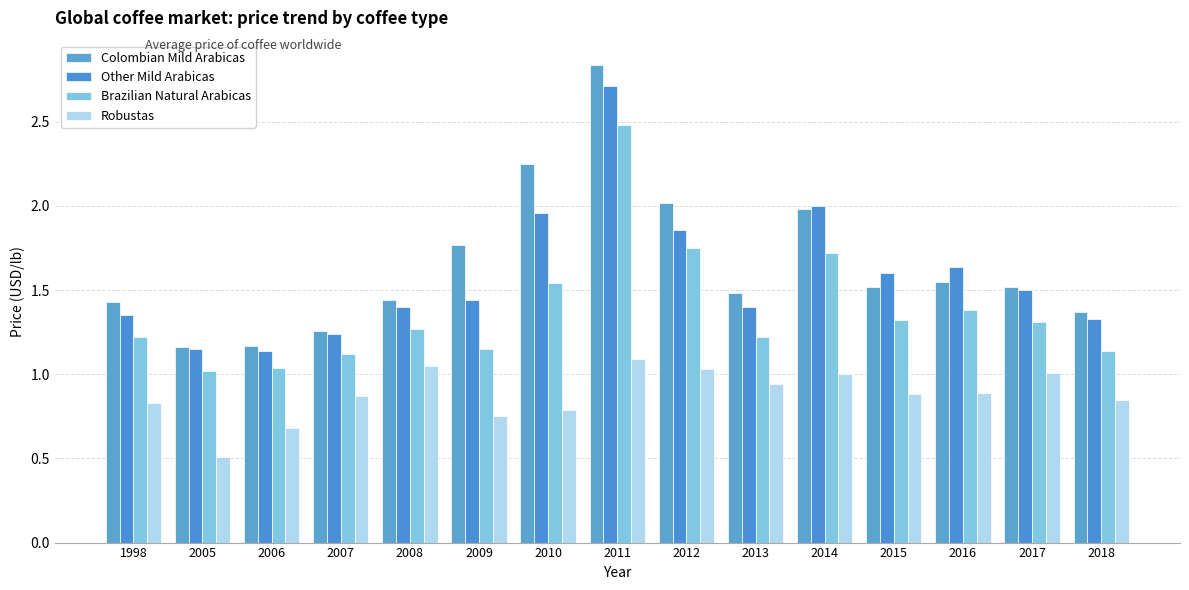

Which category has the highest value across all series?

2011